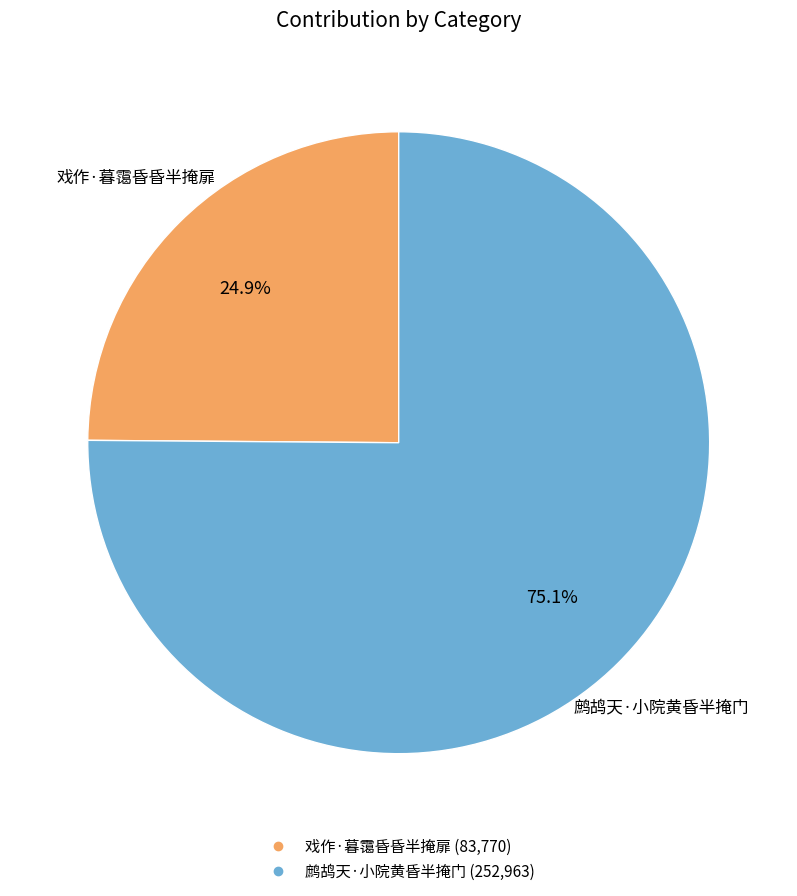

How many slices are in this pie chart?

2